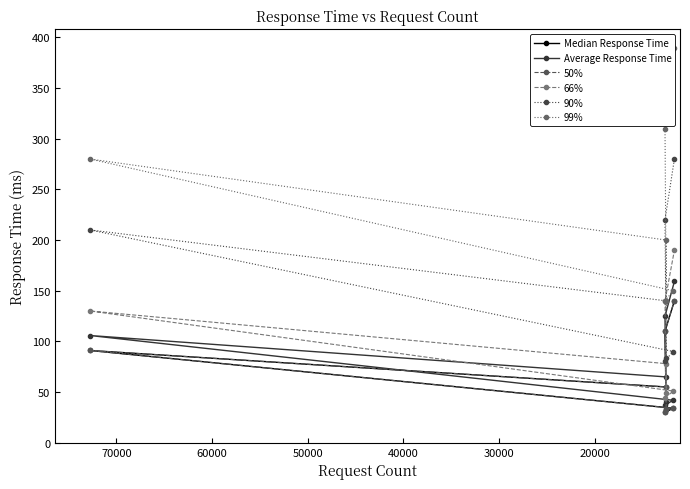

True or false: 99% and Average Response Time cross at least once.

False